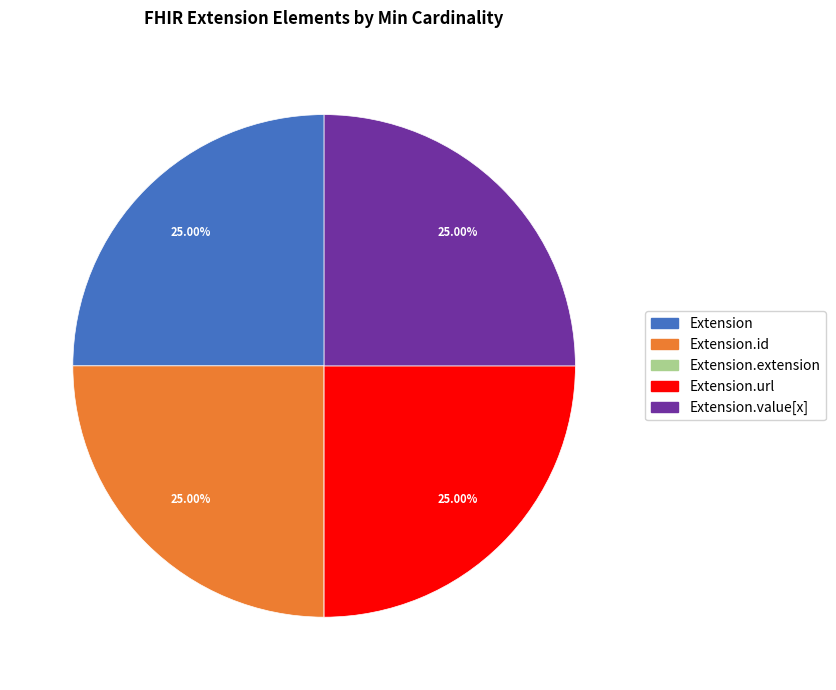

Is there any slice that represents more than half of the pie?

No